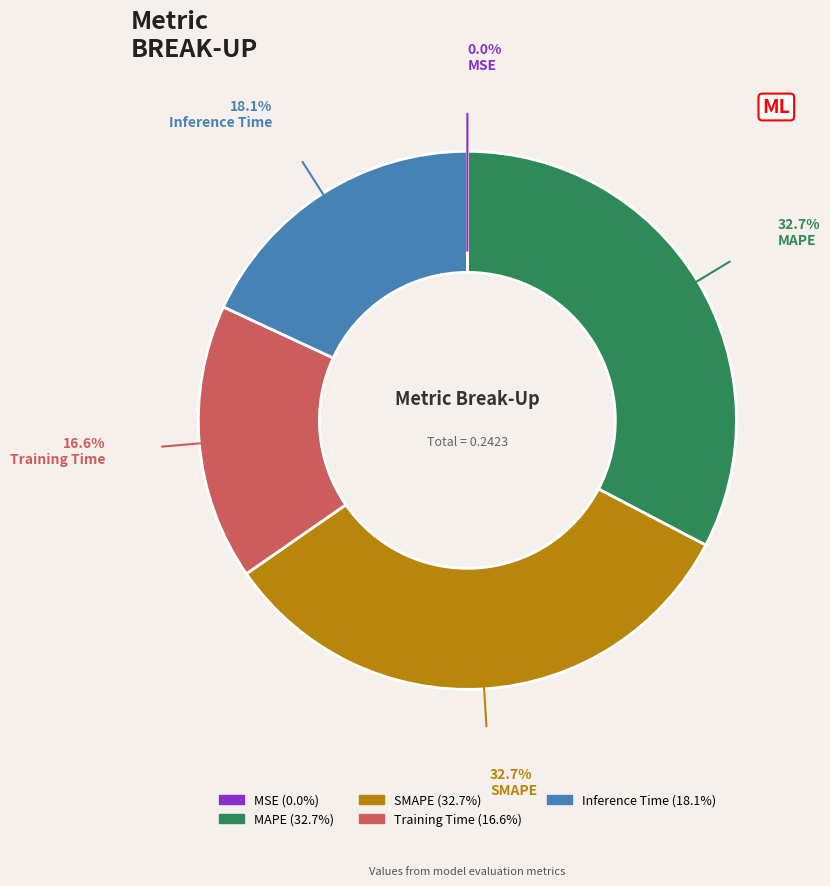

Do Inference Time and SMAPE together represent more than half of the pie?

Yes